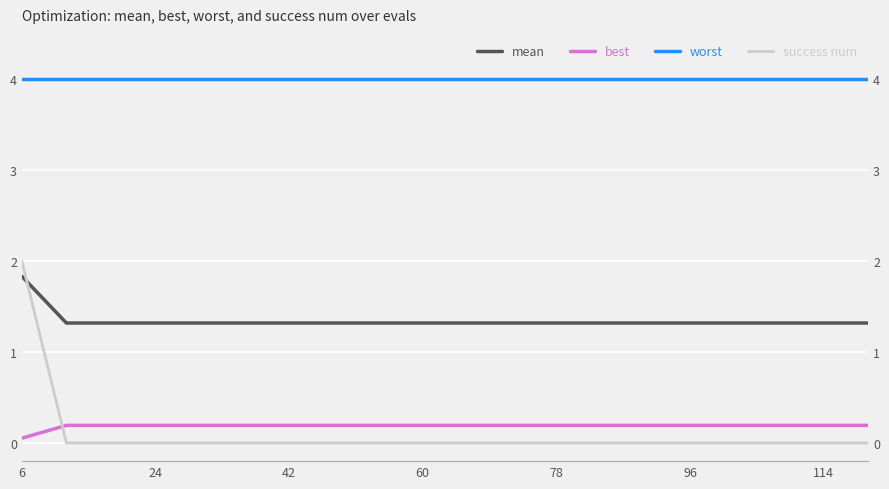

What is the value of the mean point at the 6th from the left?

1.3